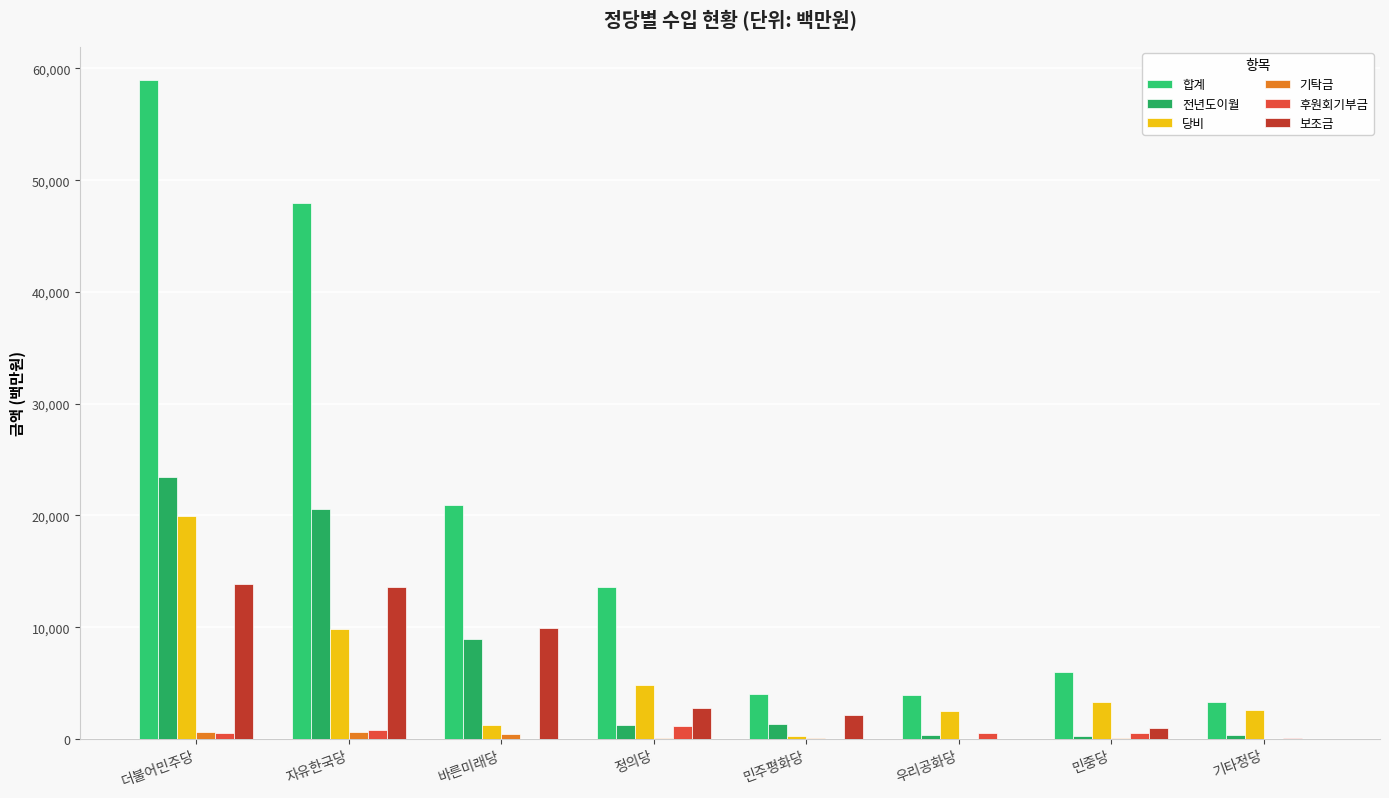

Count the number of data series in this chart.

6